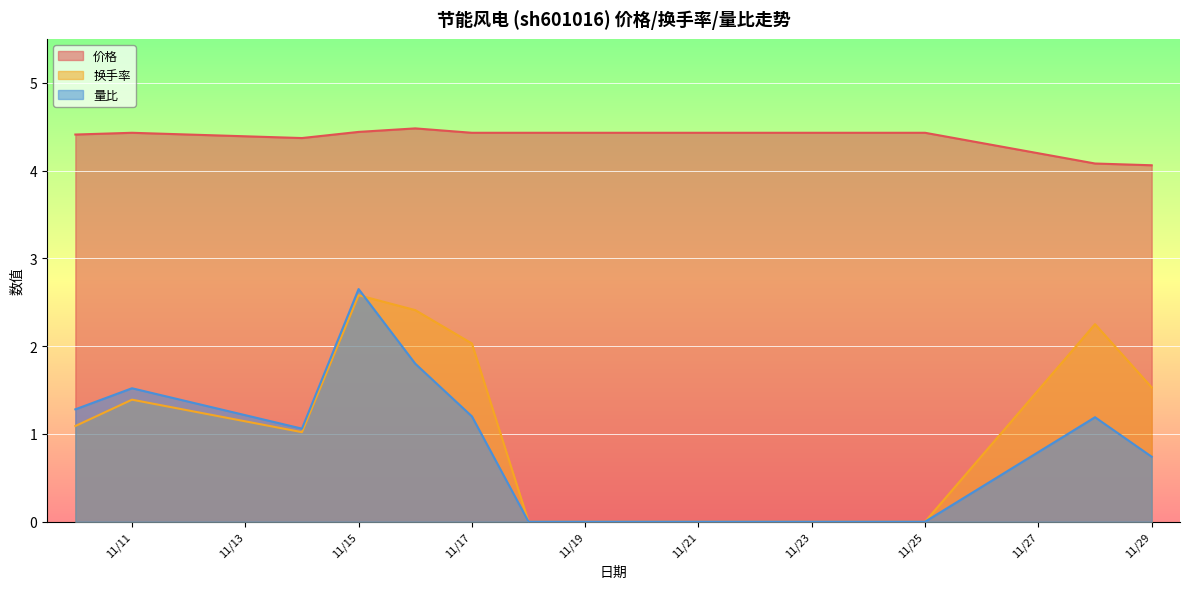

What is the difference between the second highest and second lowest values in the 价格 series?

0.4